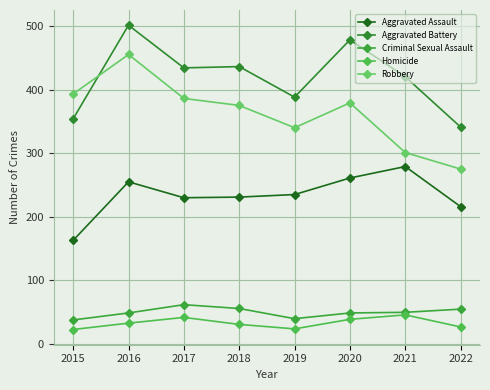

True or false: Aggravated Assault and Aggravated Battery intersect in this chart.

False